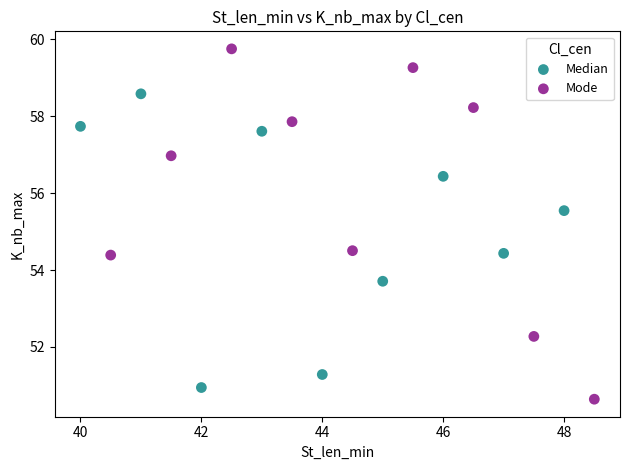

Which series reaches the maximum Y coordinate?

Mode